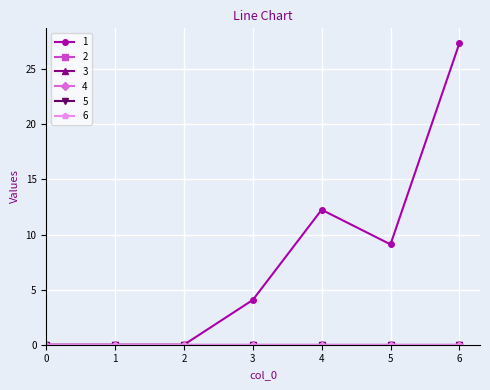

At 6, list the series in order from smallest to largest.

2, 3, 4, 5, 6, 1